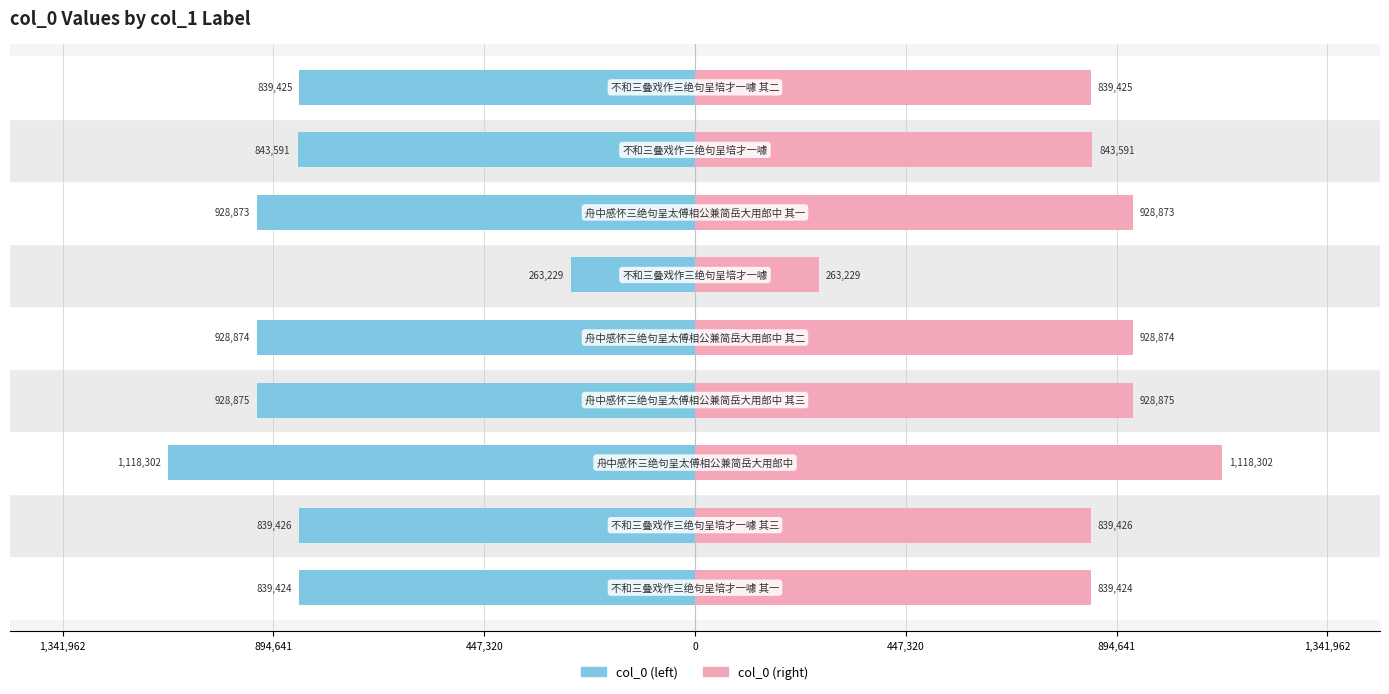

Rank the series by their maximum value, from lowest to highest.

col_0 (left), col_0 (right)